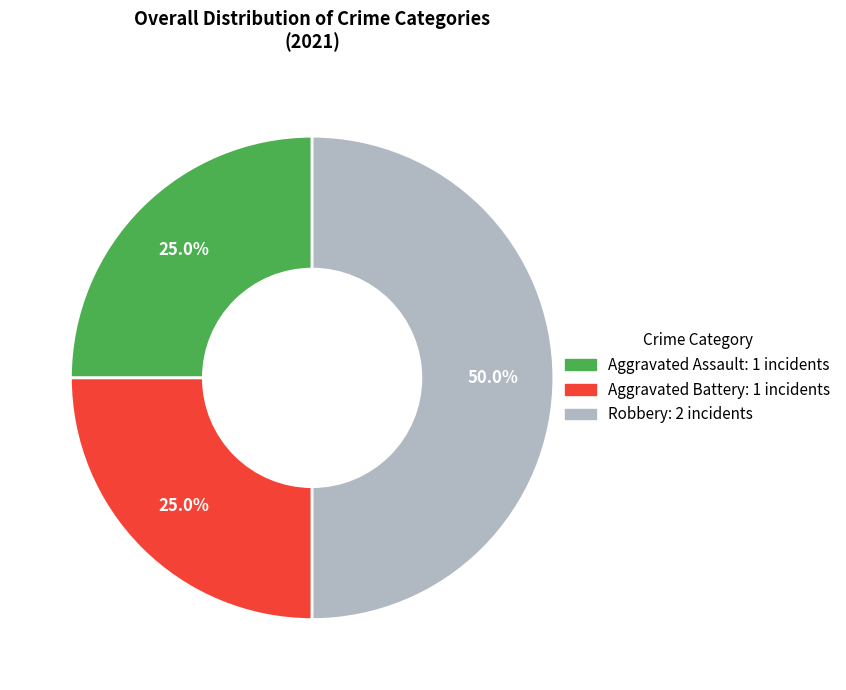

Is the sum of Aggravated Assault and Robbery greater than half?

Yes